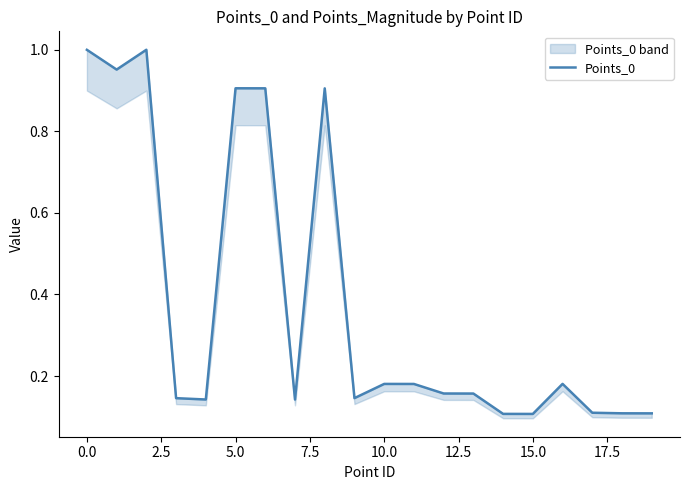

Is this an area chart (filled region under the line)?

No